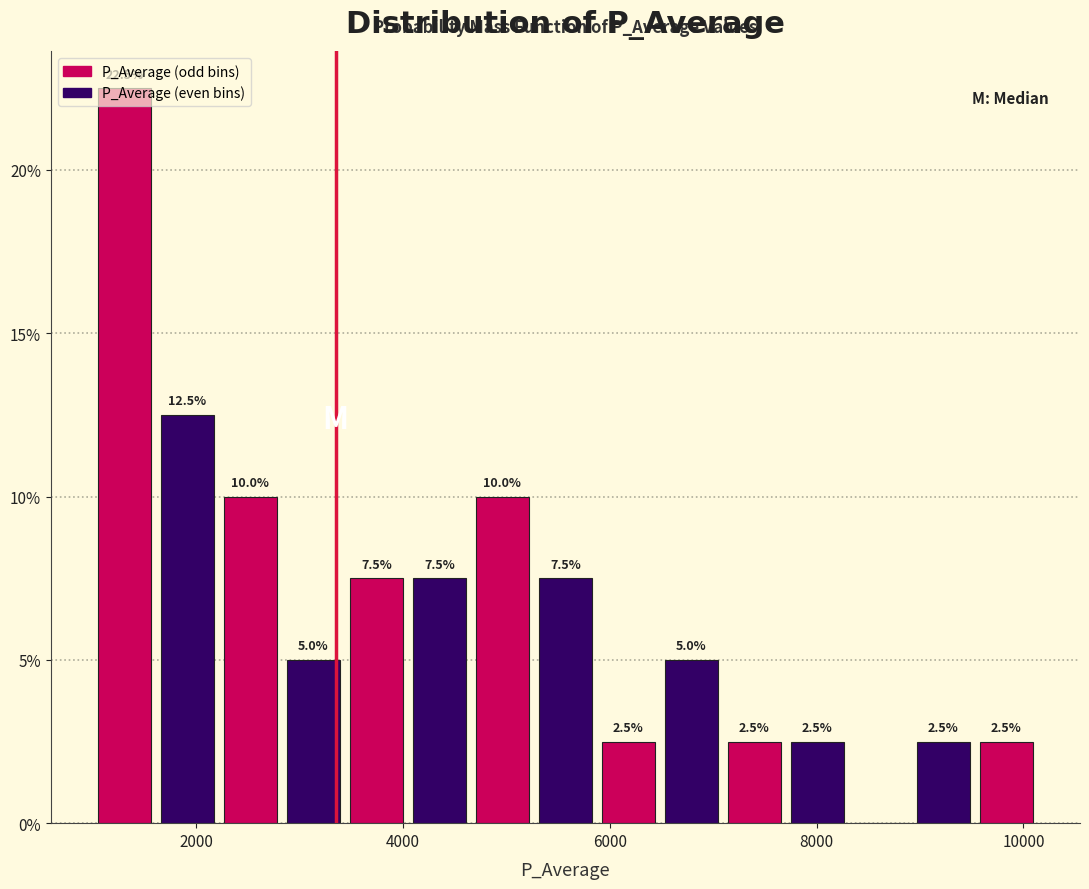

Around what value on the x-axis is the tallest bar? Give the approximate position of its centre, as read against the axis.

1400